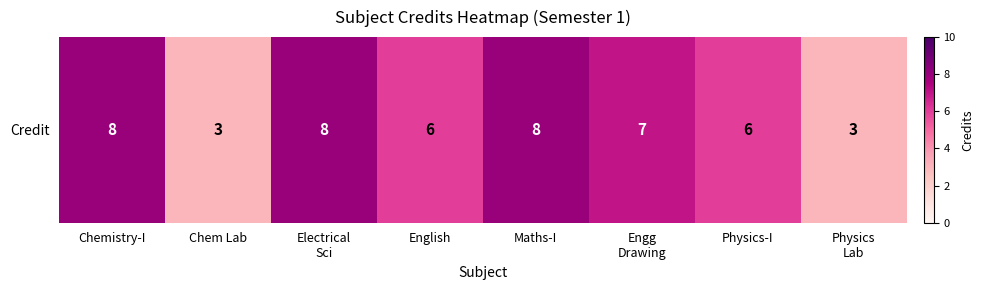

At which label does the data first exceed 7?

Chemistry-I